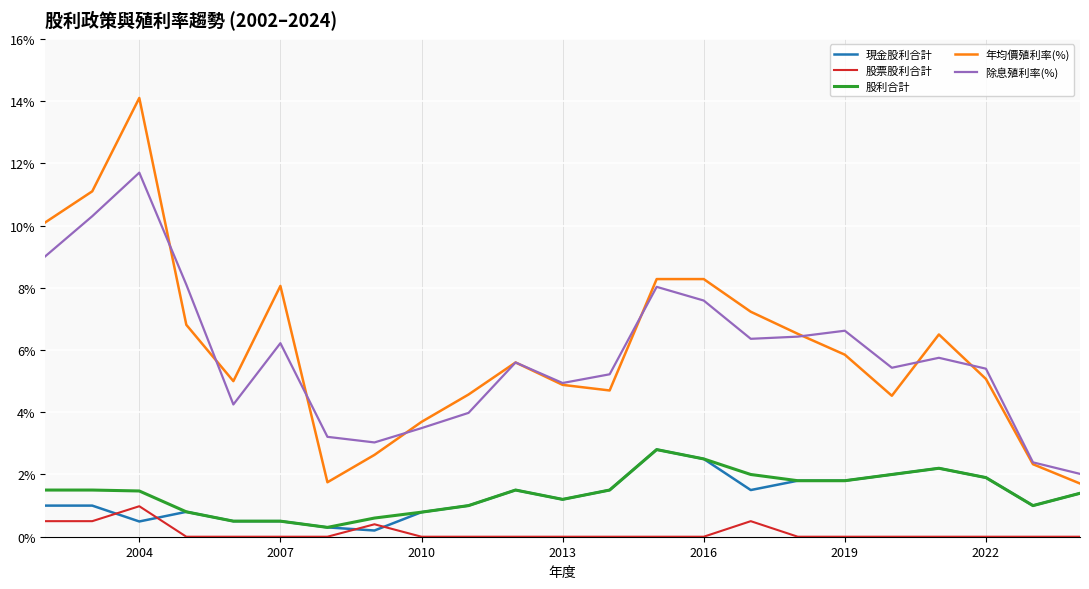

What is the maximum value for 除息殖利率(%)?

11.7